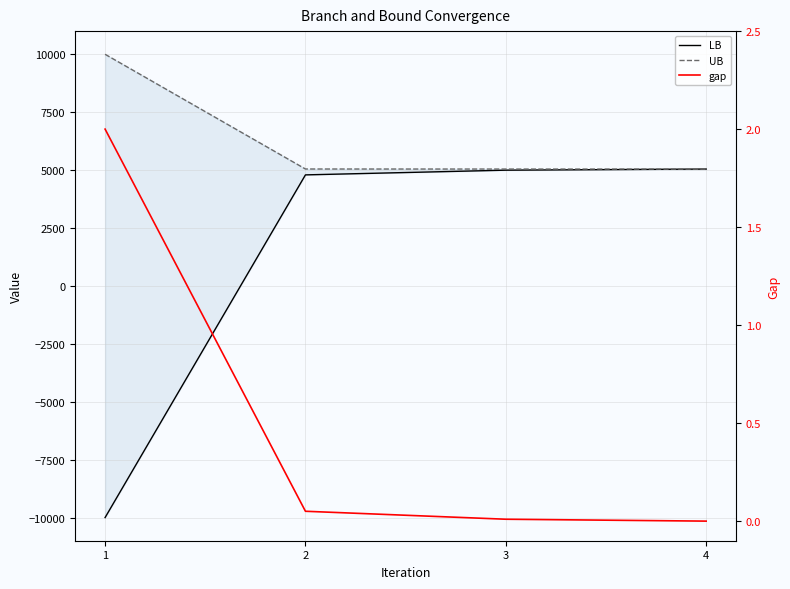

Reading left to right, extract all data points from this chart.

LB: -10000.0	4793.5	4996.5	5045.2
UB: 10000.0	5047.3	5045.2	5045.2
gap: 2.0	0.1	0.0	0.0